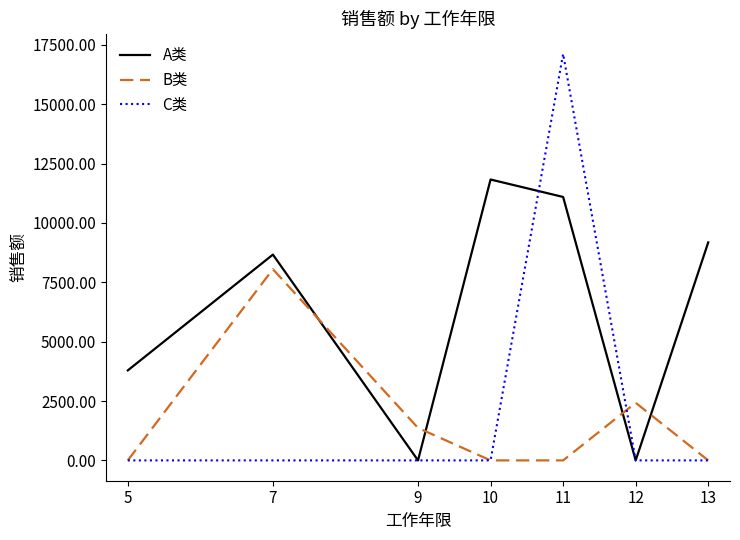

Which series has the largest total across all categories?

A类